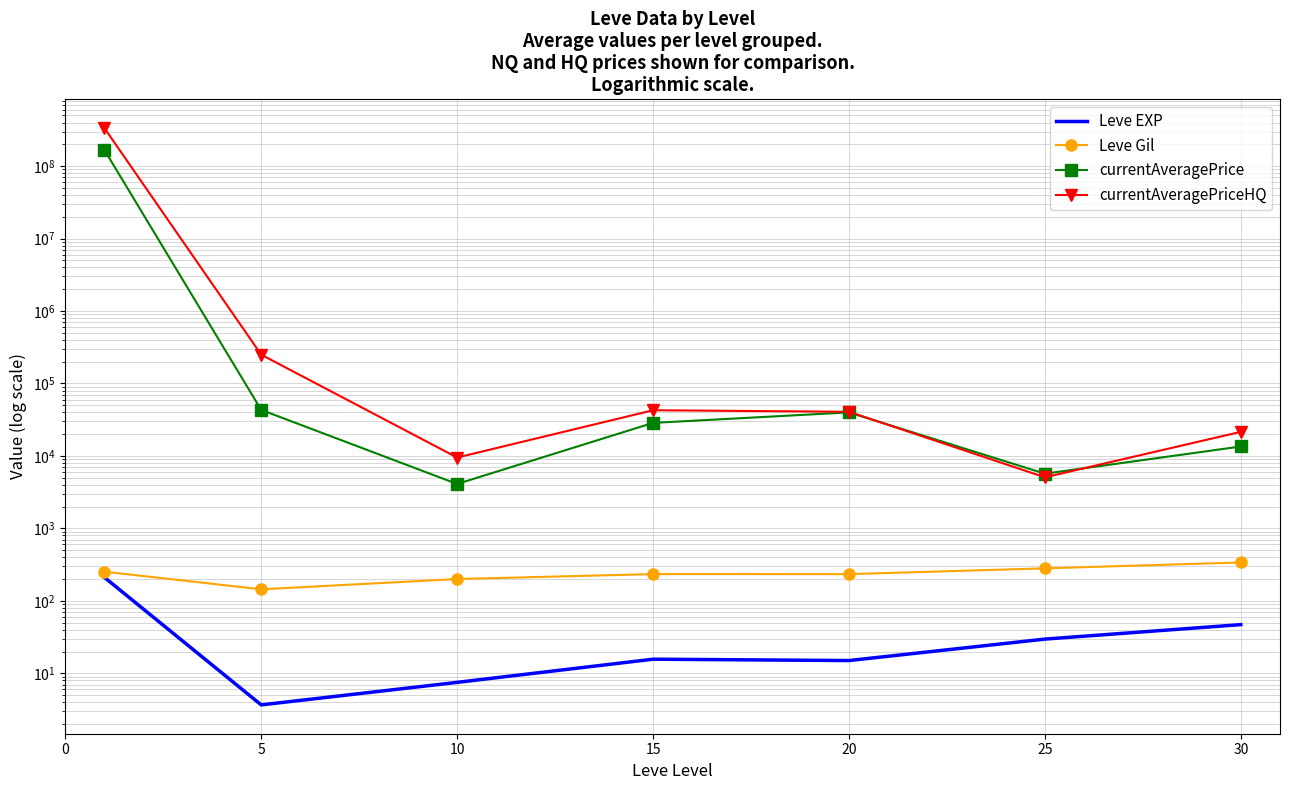

What is the difference between the maximum and minimum values in the Leve Gil series?

194.7